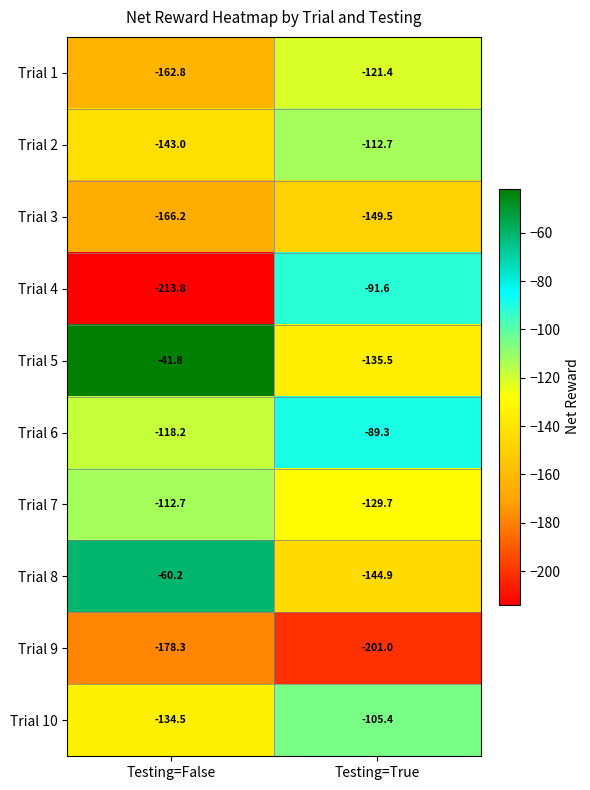

Rank the series at Testing=False from highest to lowest value.

Trial 5, Trial 8, Trial 7, Trial 6, Trial 10, Trial 2, Trial 1, Trial 3, Trial 9, Trial 4